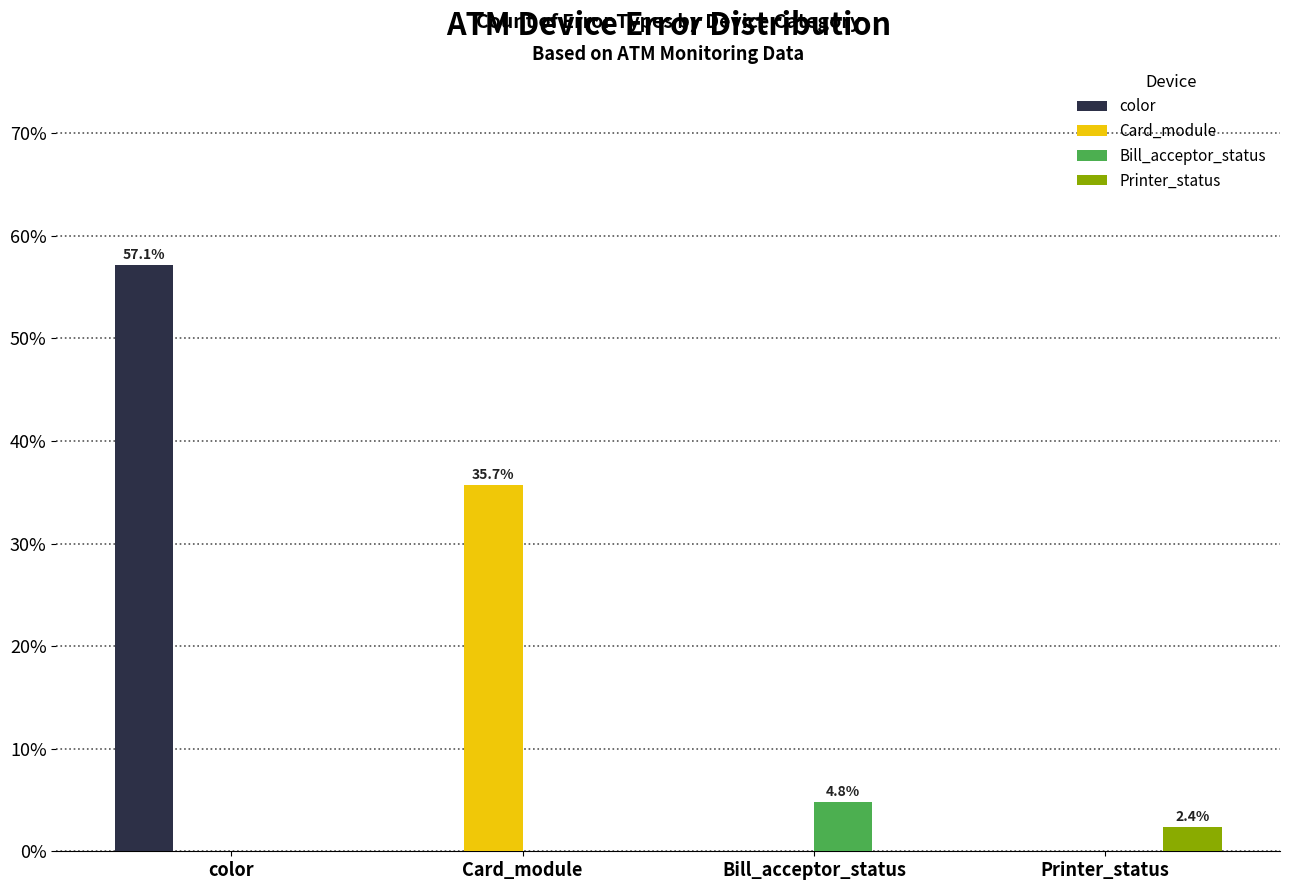

The Bill_acceptor_status series shows 4.8 at Bill_acceptor_status. True or false?

True